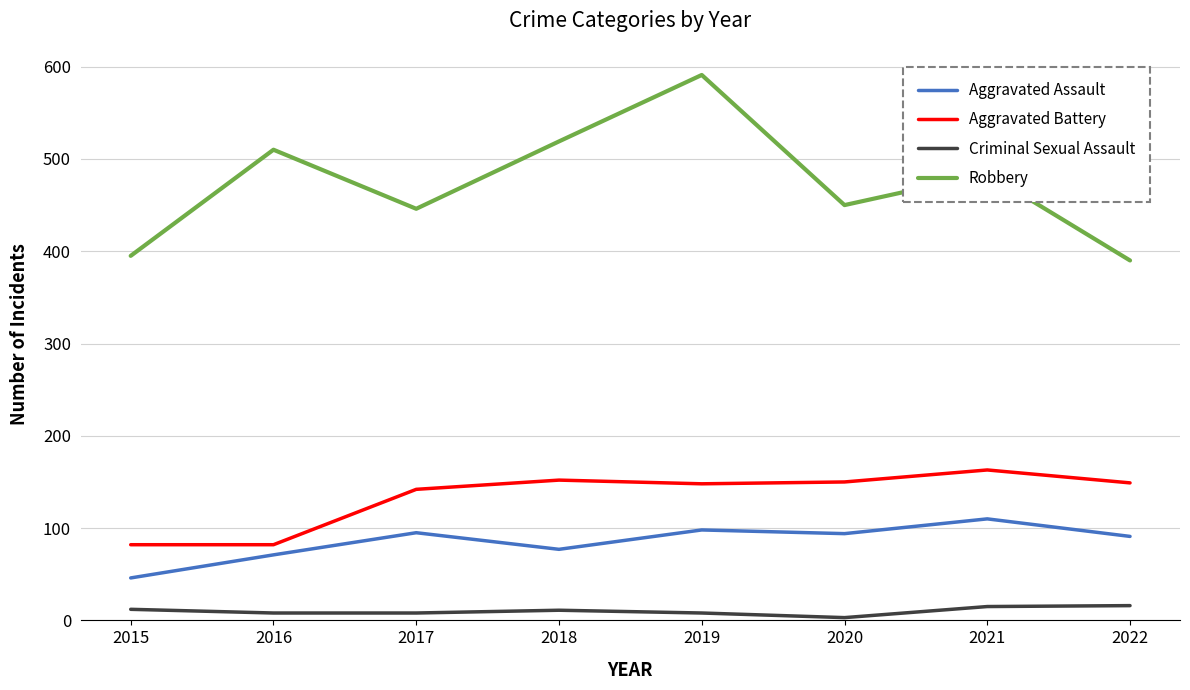

What are all the series names shown in the legend?

Aggravated Assault, Aggravated Battery, Criminal Sexual Assault, Robbery